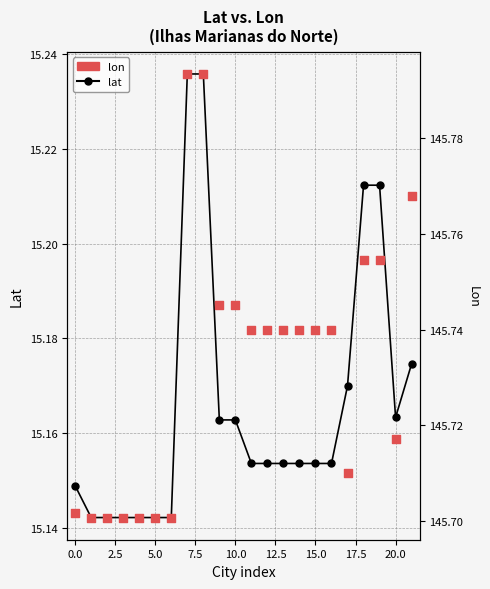

Which series has the widest spread of Y values?

lat